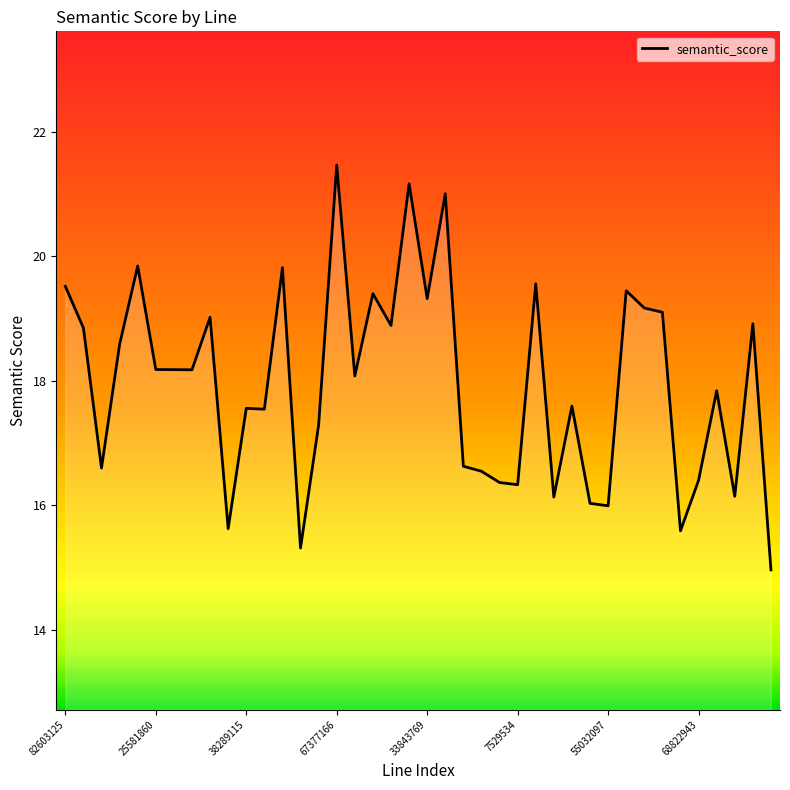

What is the difference between the maximum and minimum values?

6.5